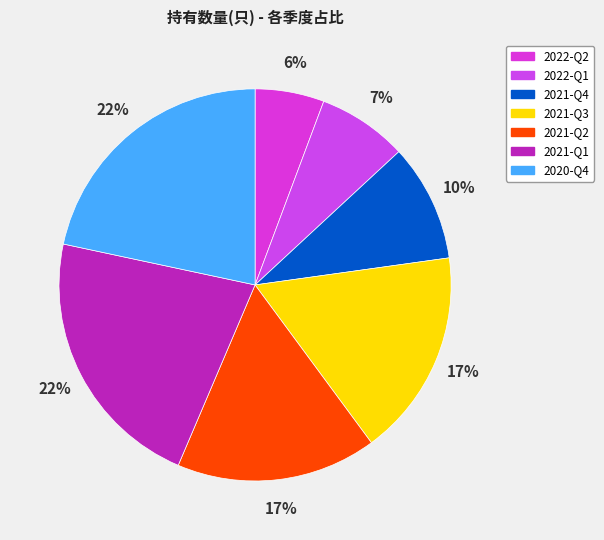

Rank the categories by value from lowest to highest.

2022-Q2, 2022-Q1, 2021-Q4, 2021-Q2, 2021-Q3, 2020-Q4, 2021-Q1